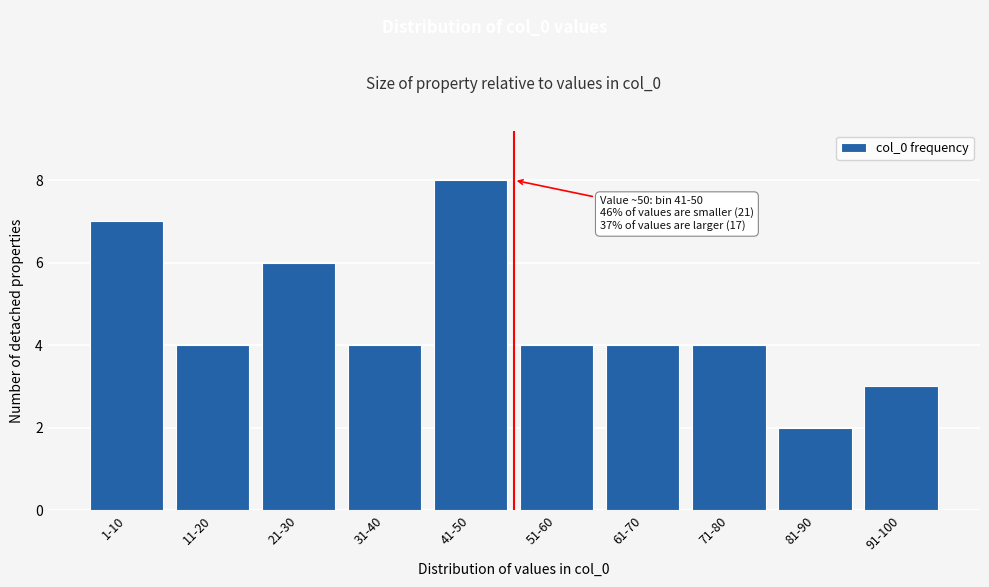

Reading left to right, what are all the values shown in this chart?

1-10=7	11-20=4	21-30=6	31-40=4	41-50=8	51-60=4	61-70=4	71-80=4	81-90=2	91-100=3